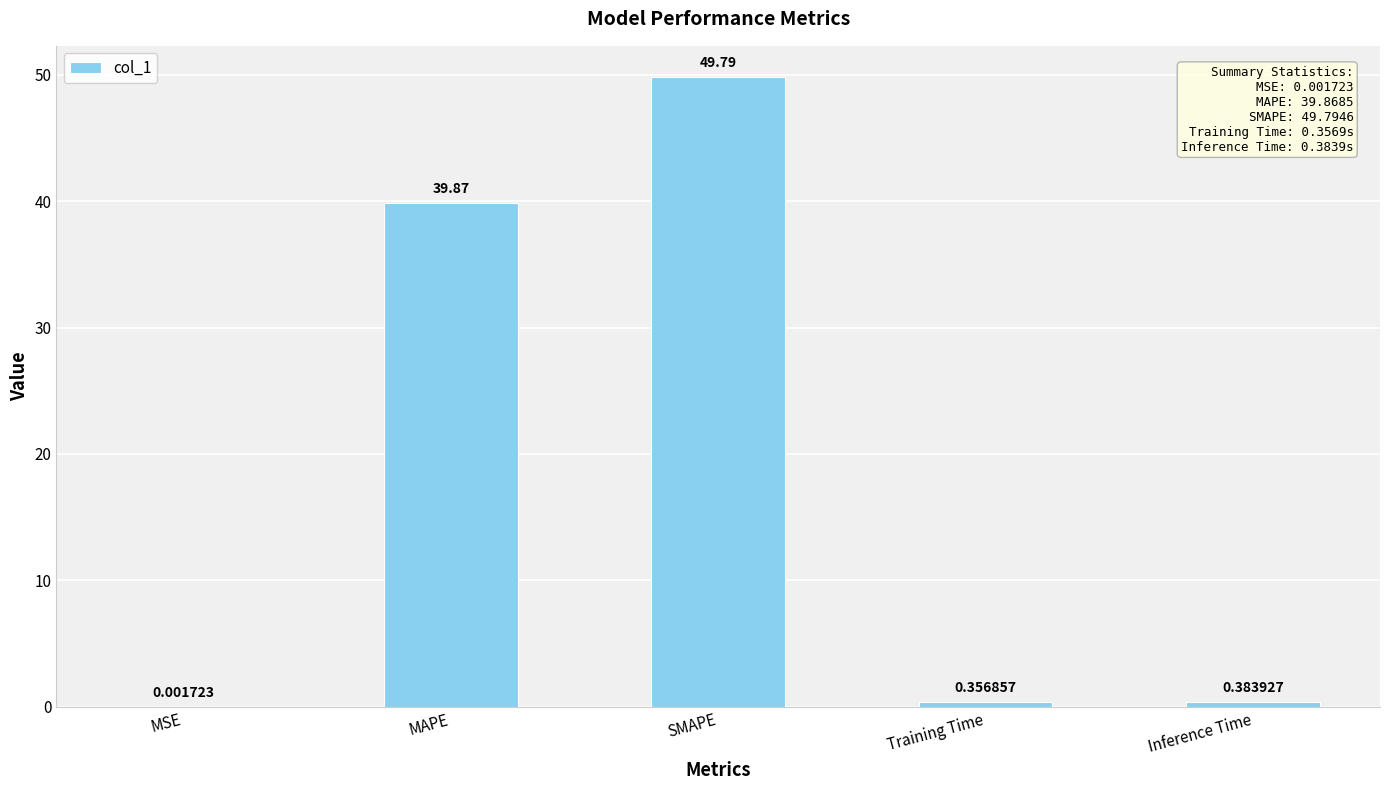

What is the ratio of the value at SMAPE to the value at MAPE?

1.2